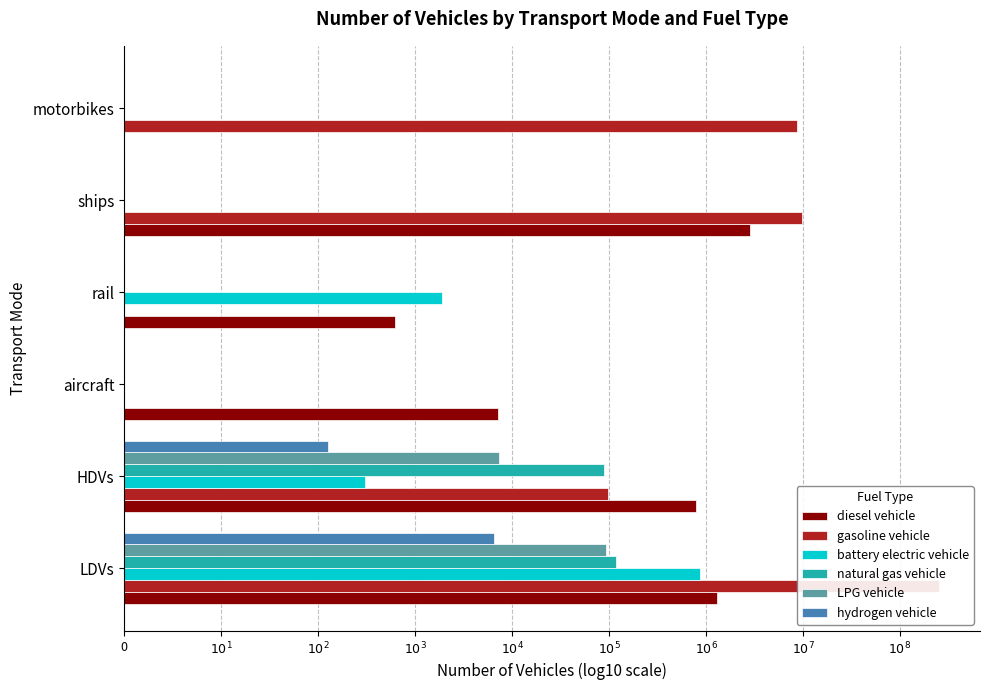

The LPG vehicle series shows 7.0 at LDVs. True or false?

False